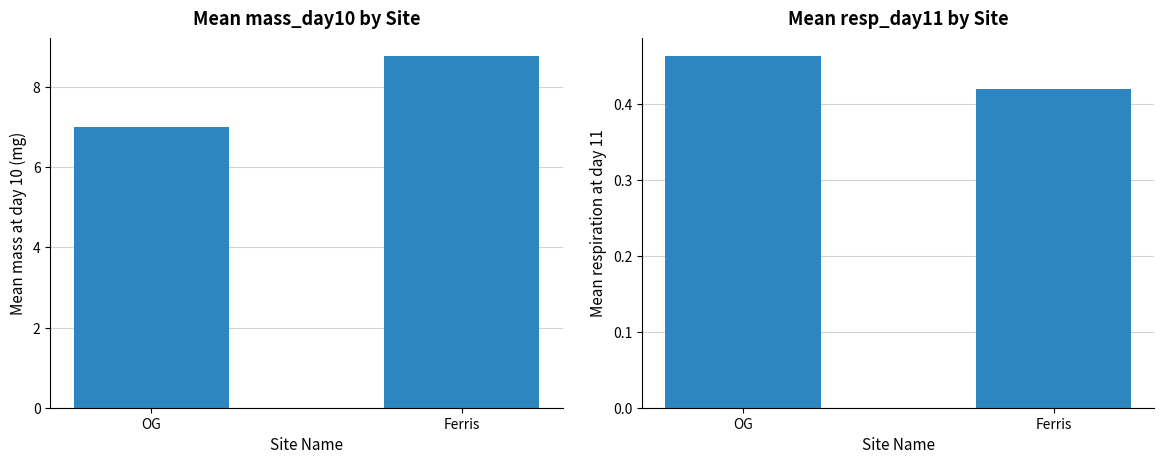

At which category is the sum across all series the highest?

Ferris